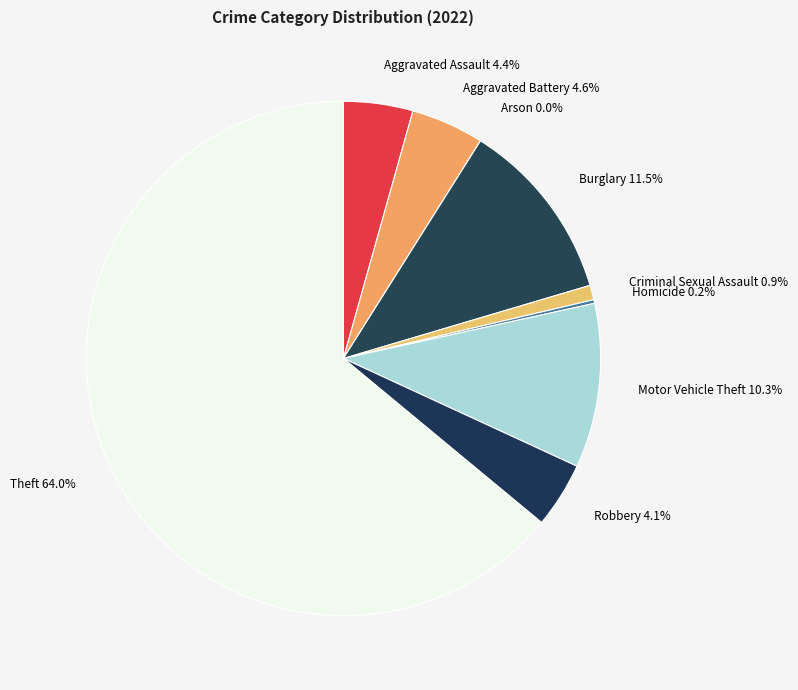

Which category accounts for the majority?

Theft